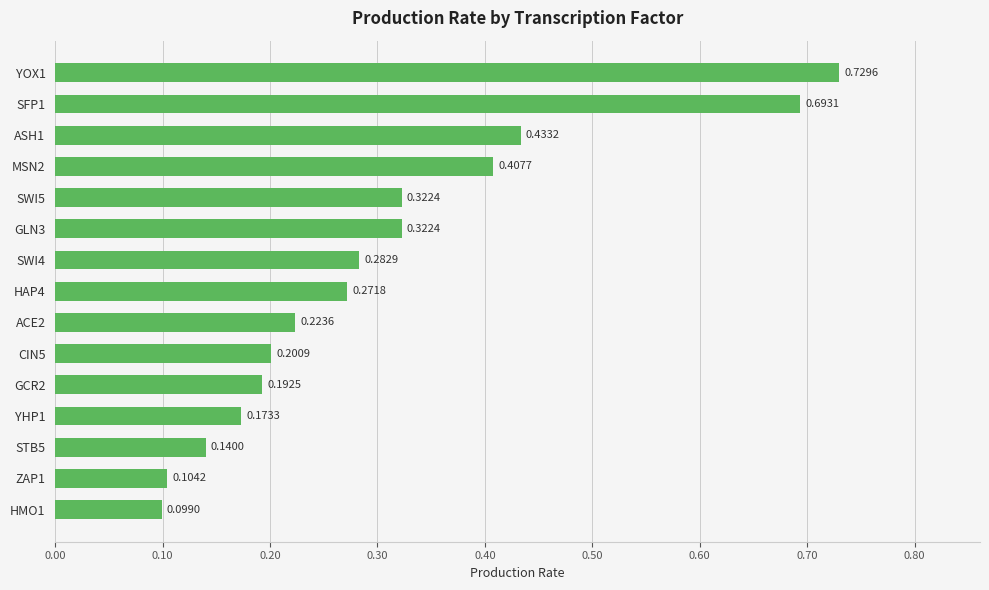

Between GCR2 and SWI4, which is larger?

SWI4